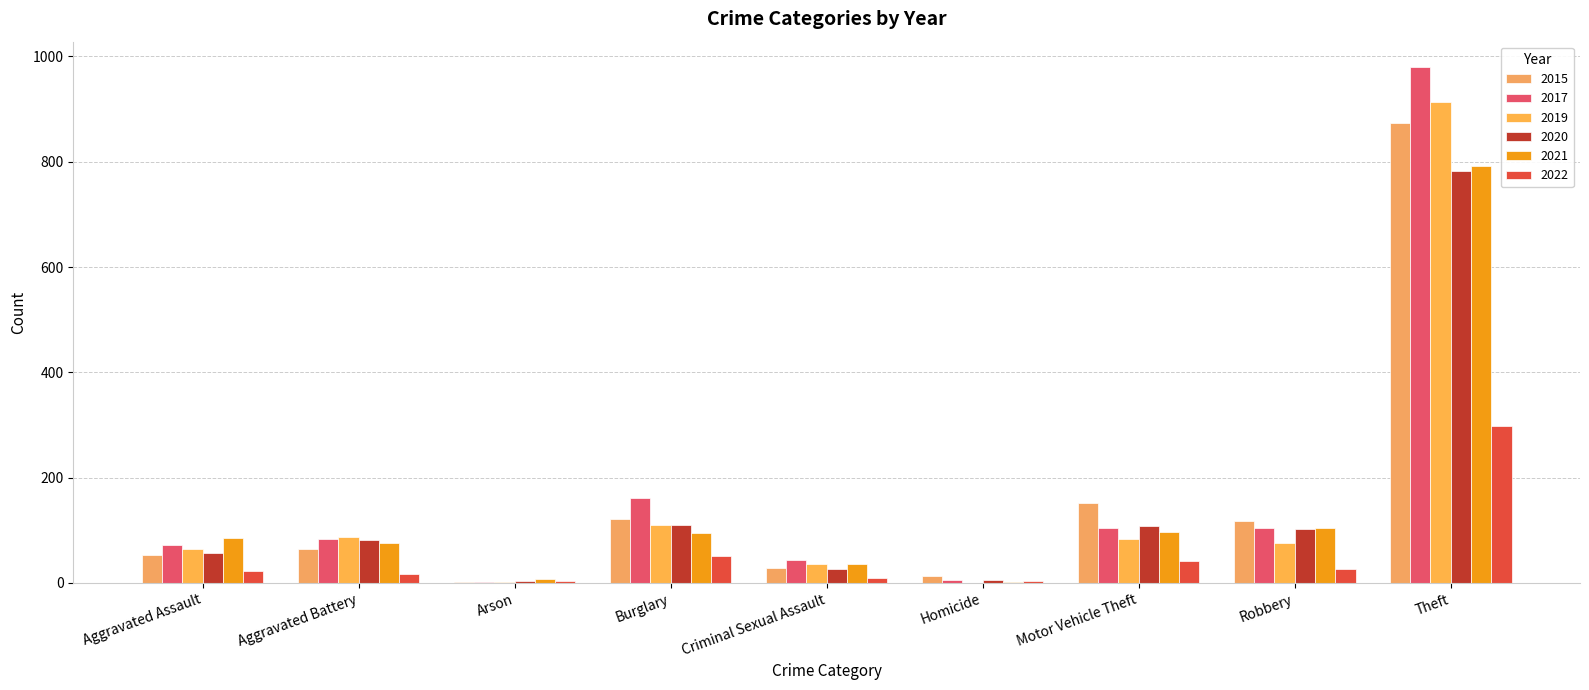

Where is 2022 nearest to the value 150?

Burglary